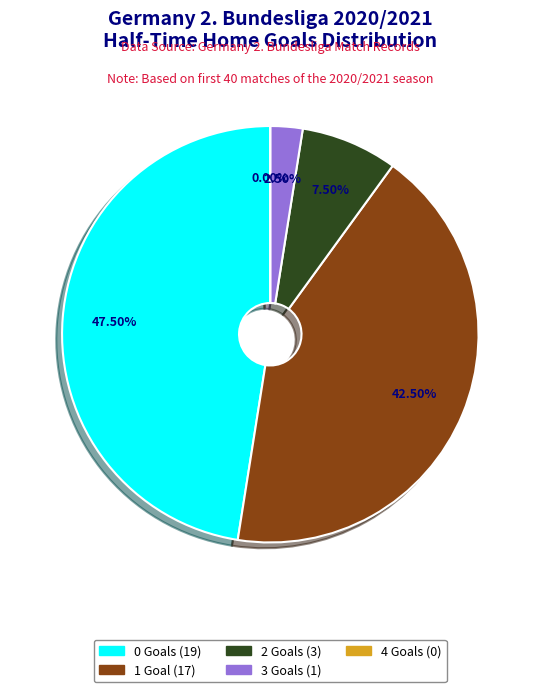

Is there a majority slice in this chart?

No